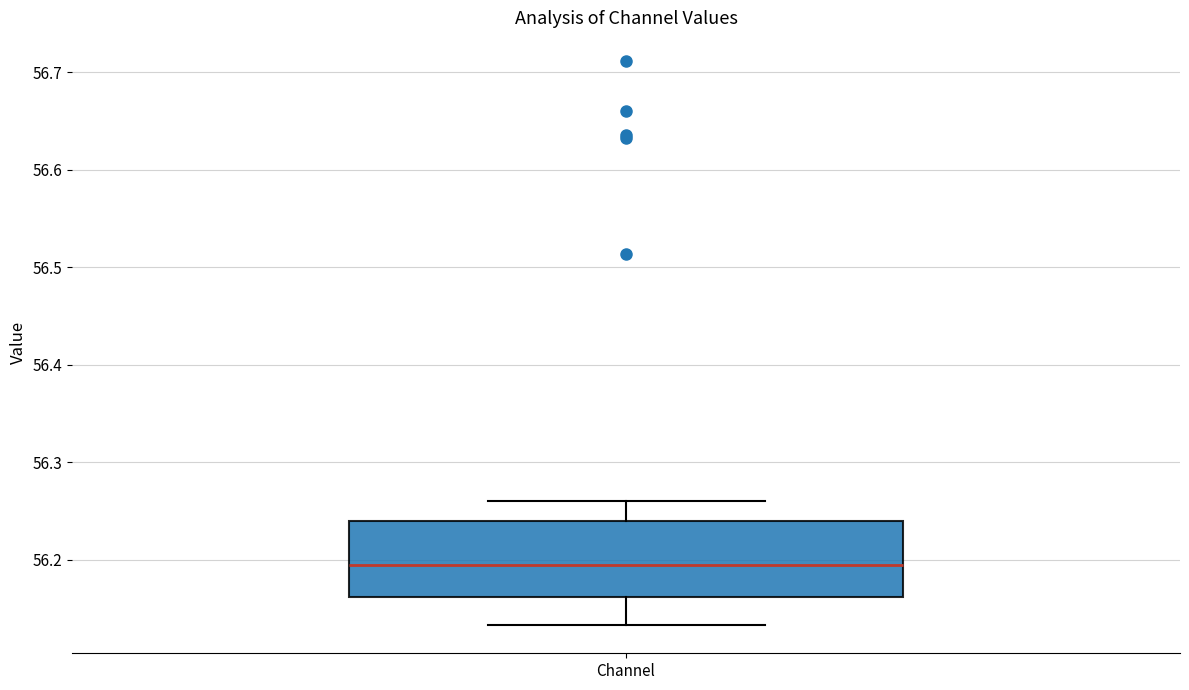

Transcribe this box plot: give where the median line is, the range the box spans, and where the two whiskers end, as read against the y-axis. The values are not printed on the chart, so give them approximately, as read against the axis.

median 56.20, box 56.16 to 56.24, whiskers 56.13 to 56.26